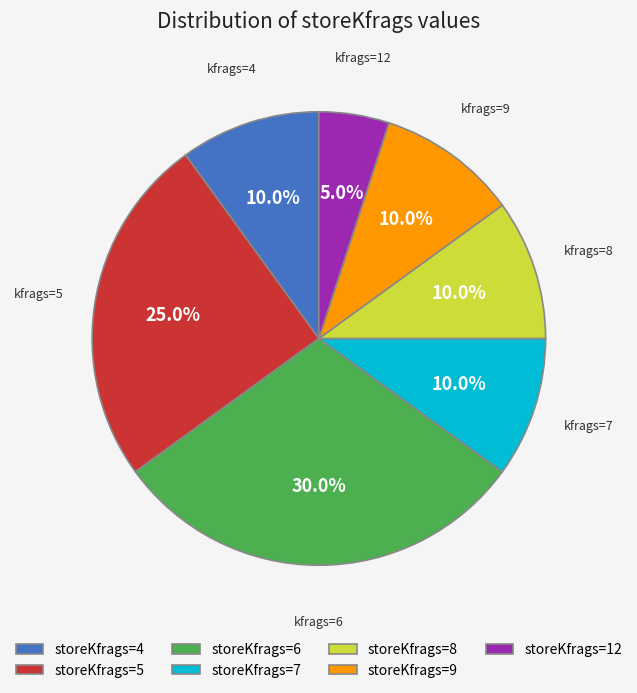

Which category has the biggest portion of the pie?

storeKfrags=6